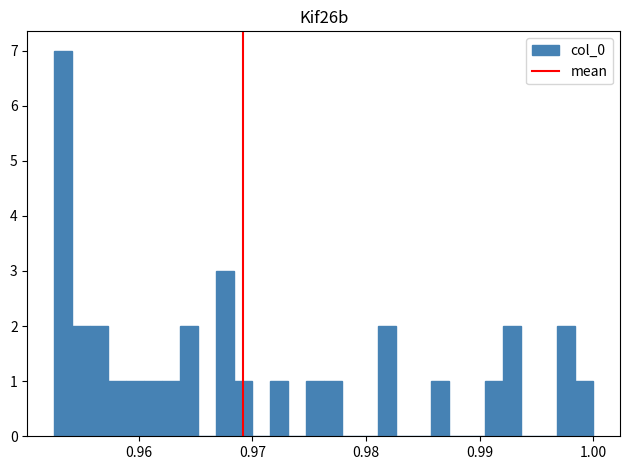

Around what value on the x-axis is the tallest bar? Give the approximate position of its centre, as read against the axis.

0.953